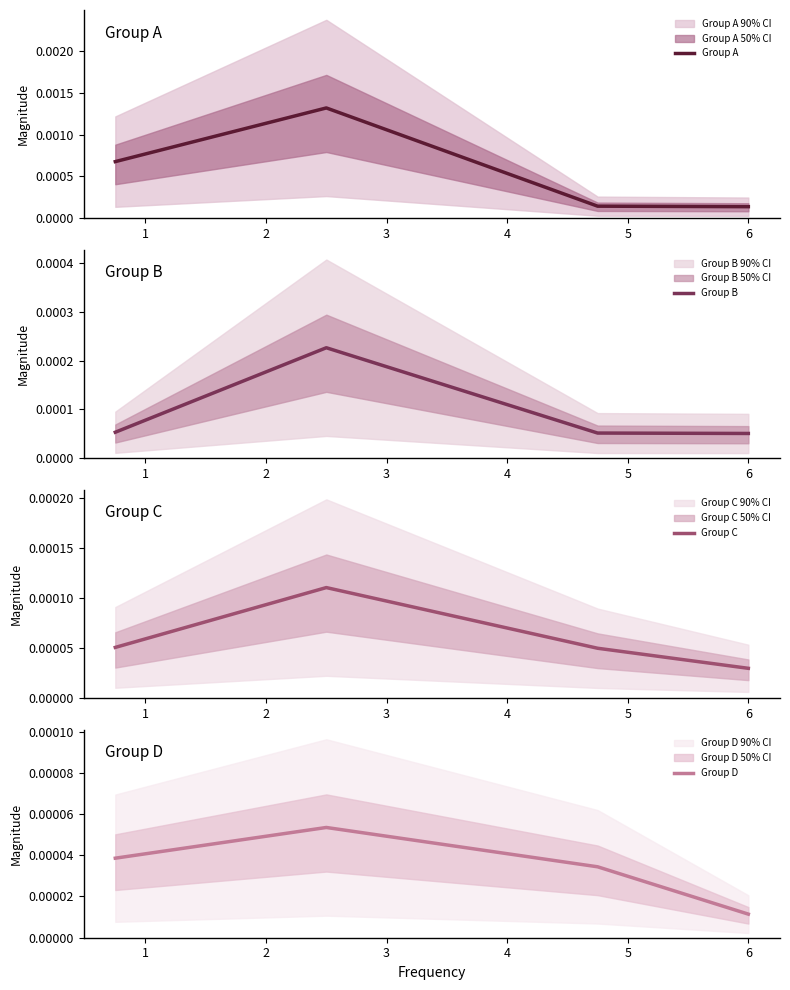

Which series has the largest total across all categories?

Group A